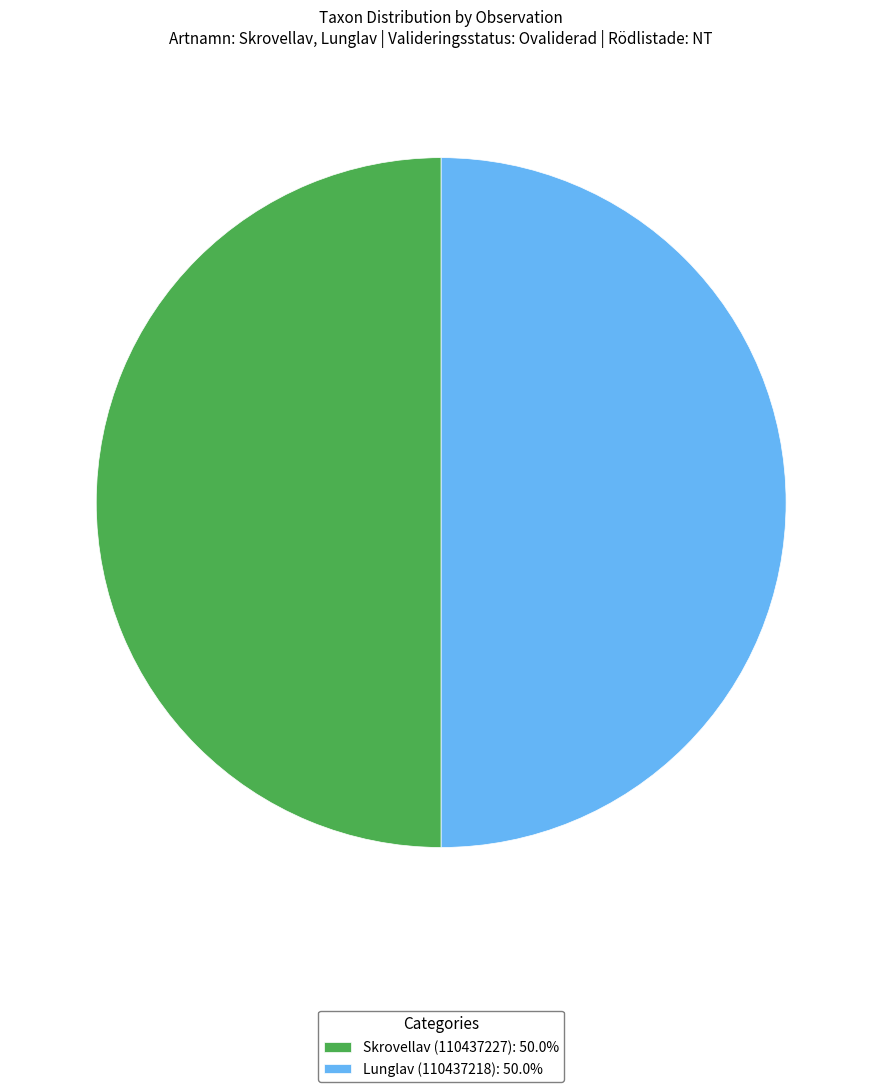

Do Lunglav (110437218): 50.0% and Skrovellav (110437227): 50.0% together represent more than half of the pie?

Yes